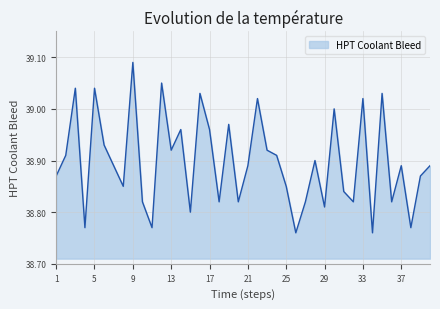

What is the difference between the maximum and minimum values?

0.3